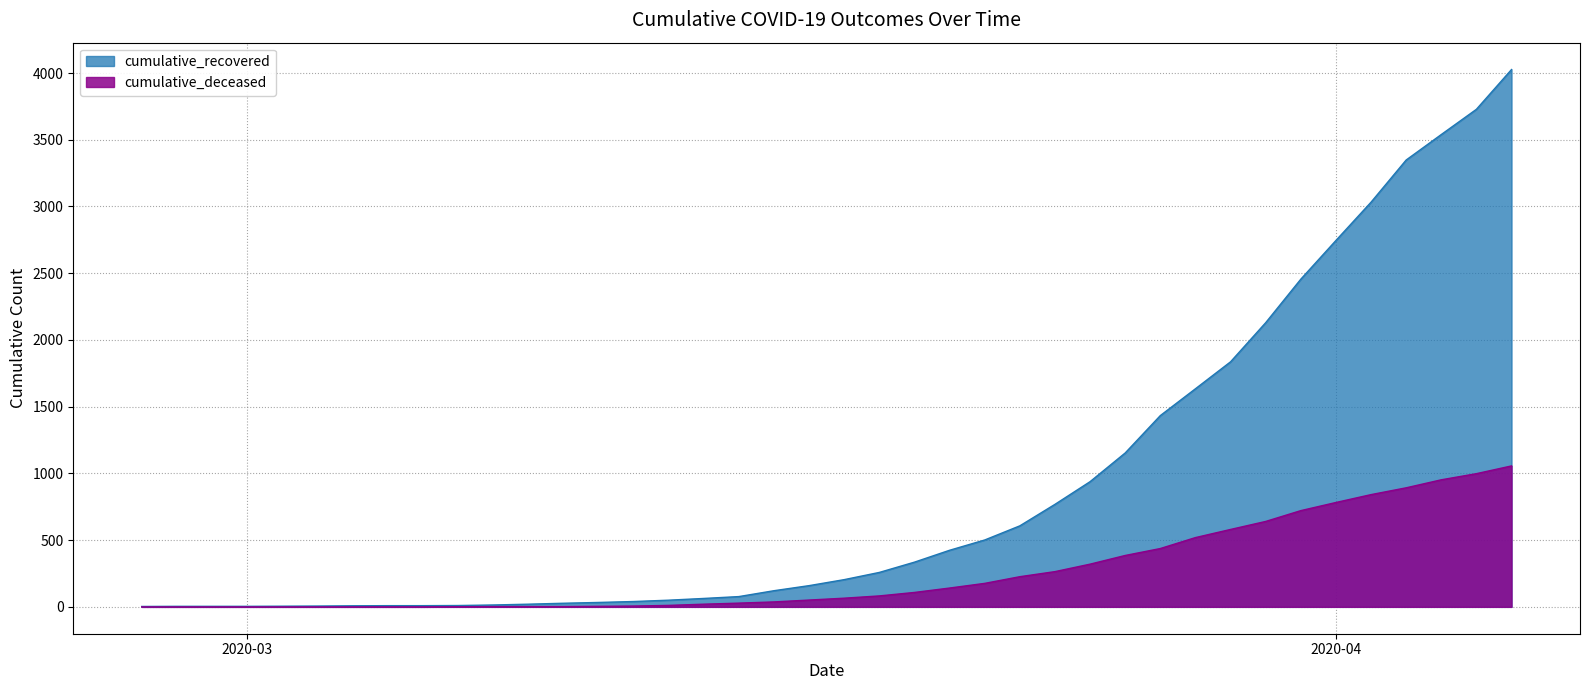

What is the maximum value shown in the chart?

4026